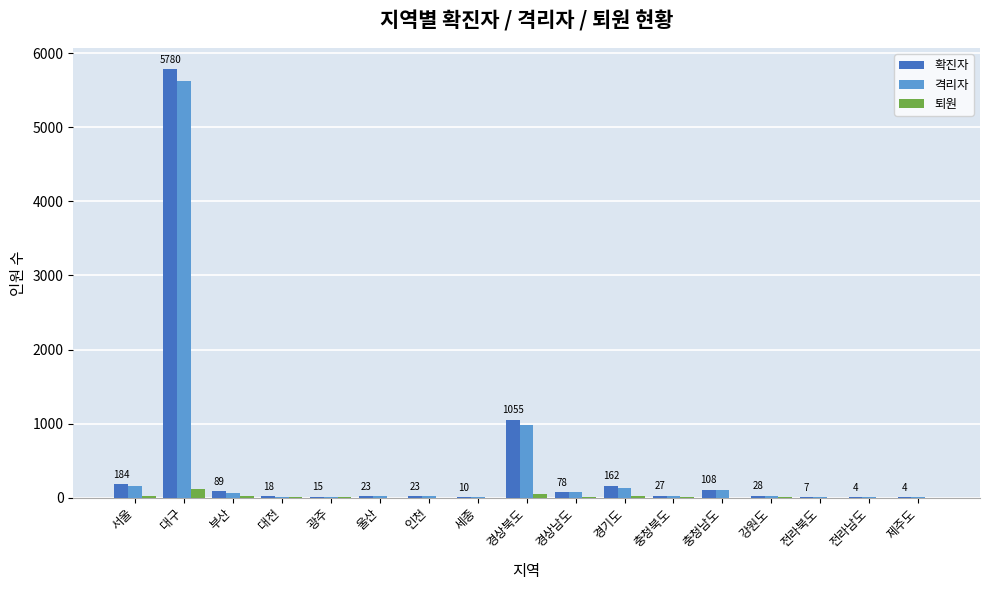

Count the number of data series in this chart.

3